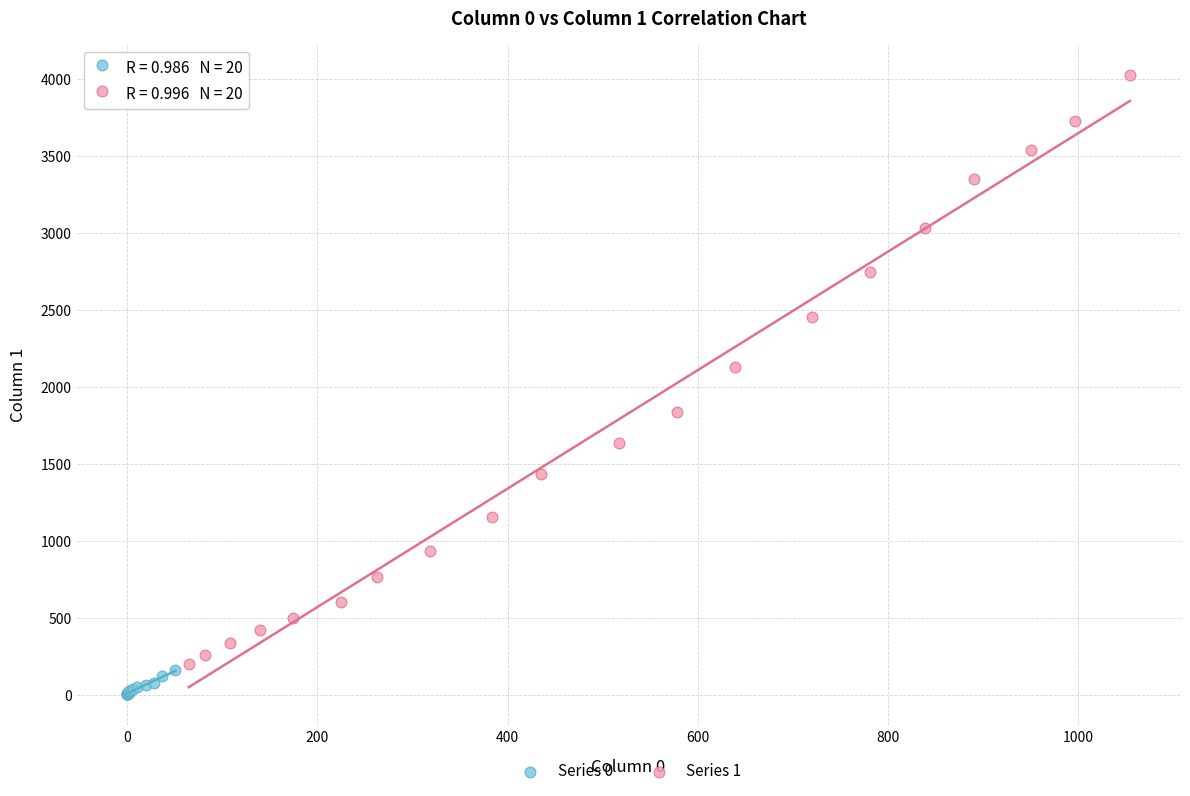

Which series reaches the minimum Y coordinate?

Series 0